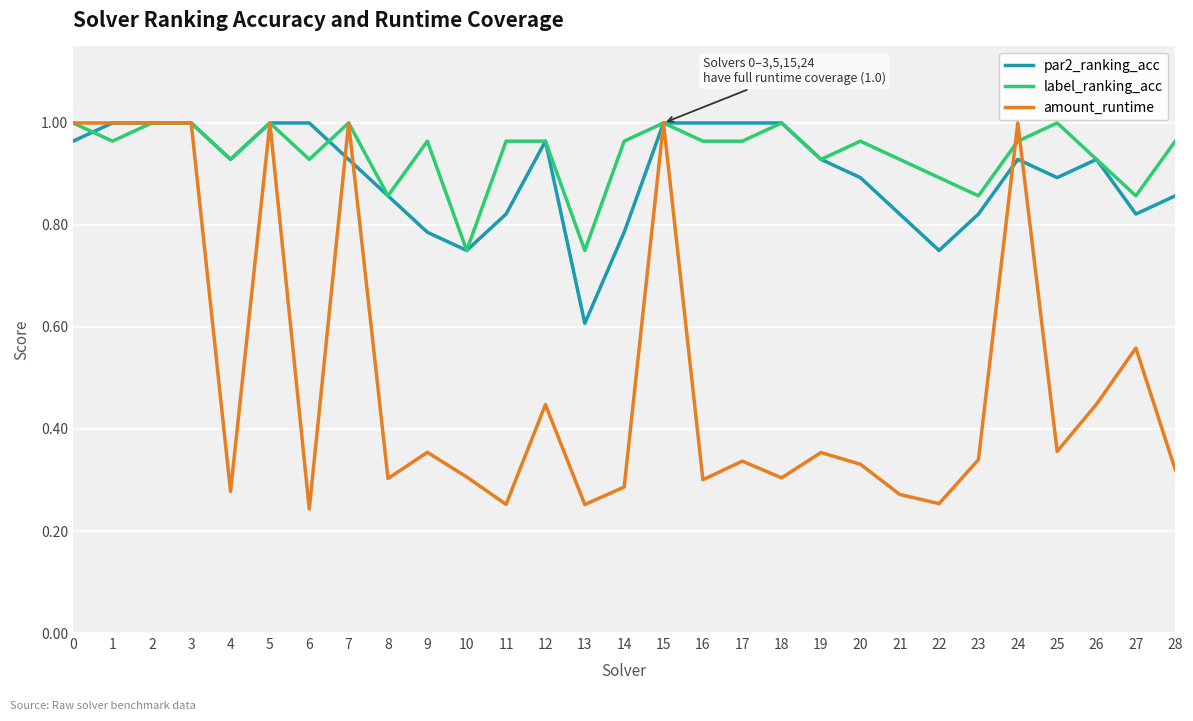

What is the spread (max minus min) of values at 16?

0.7